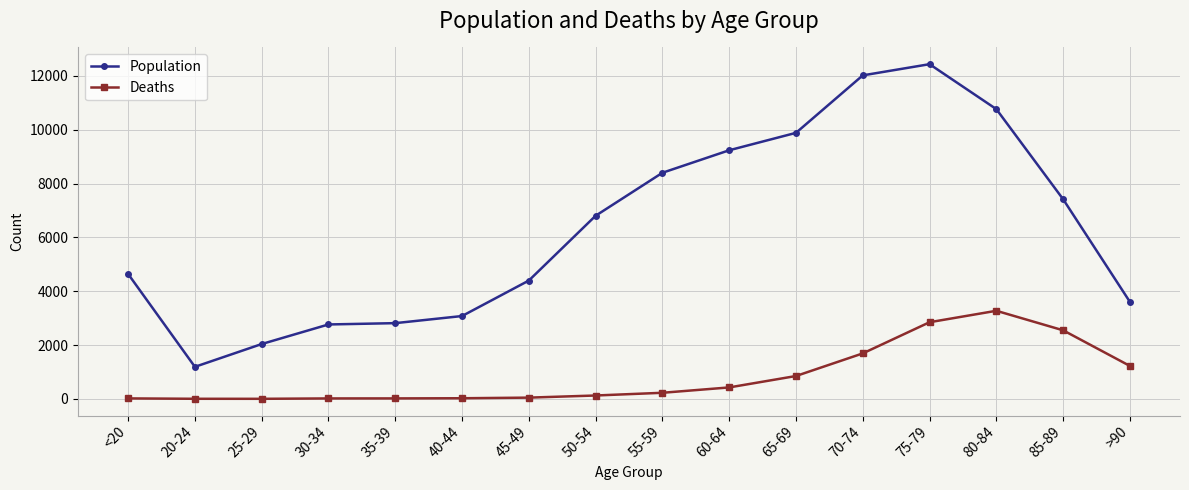

What is the difference between the second highest and second lowest values in the Deaths series?

2844